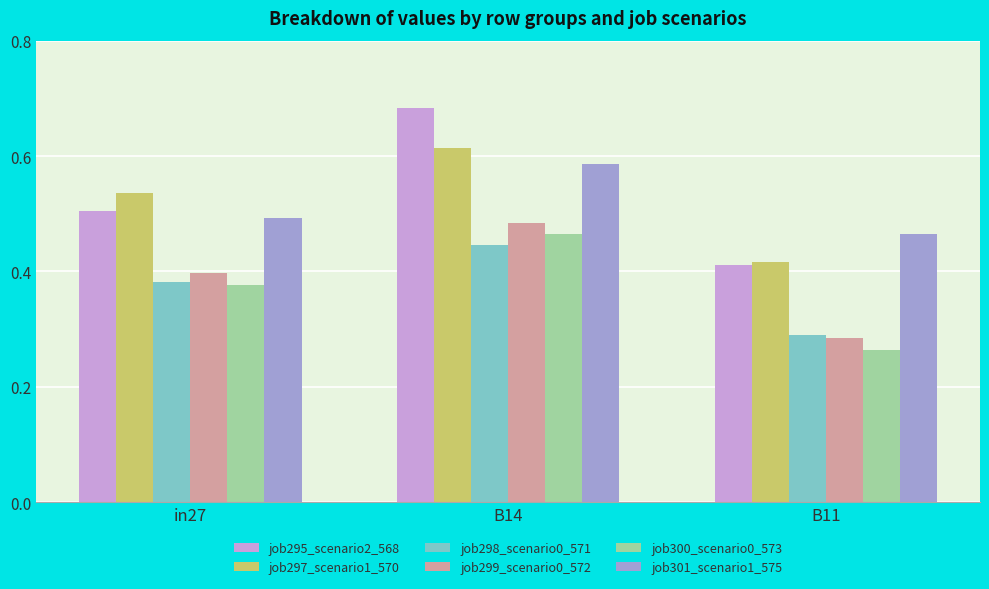

True or false: job299_scenario0_572 has a value of 0.1 at B11.

False